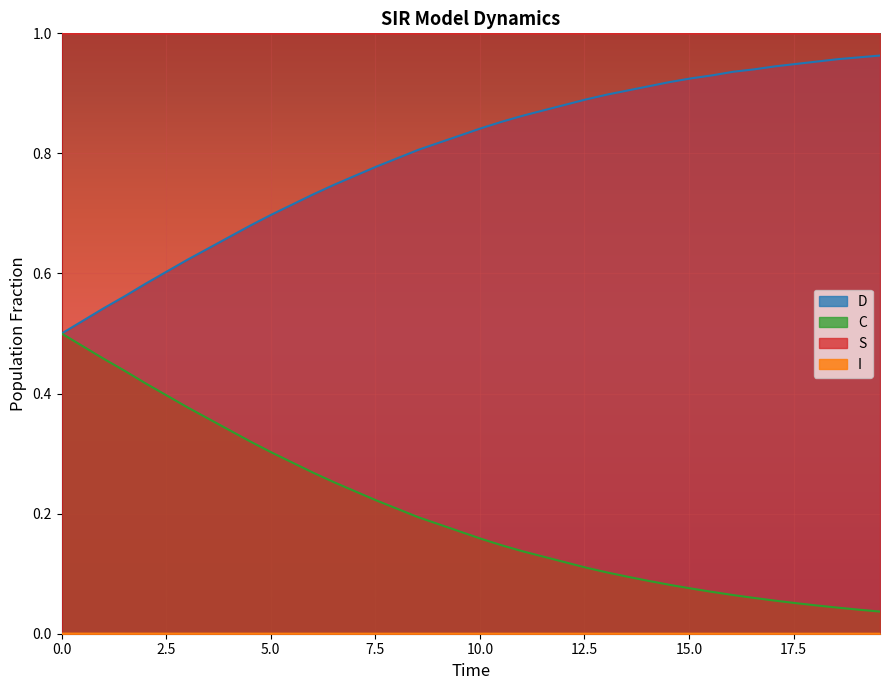

True or false: D and S intersect in this chart.

False